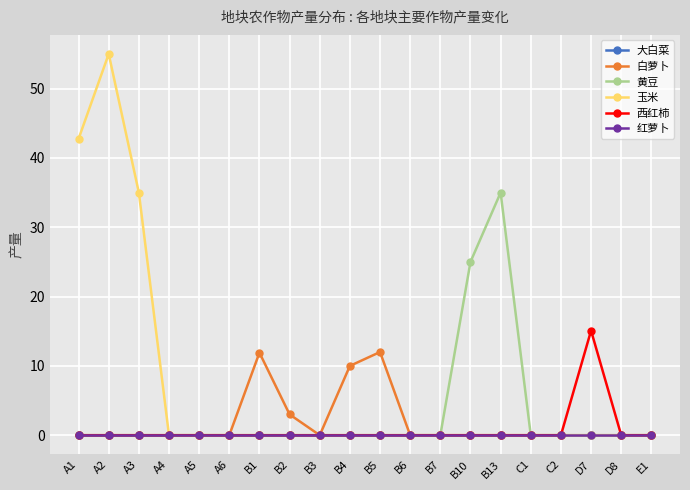

Rank the series by their maximum value, from highest to lowest.

玉米, 黄豆, 西红柿, 白萝卜, 大白菜, 红萝卜